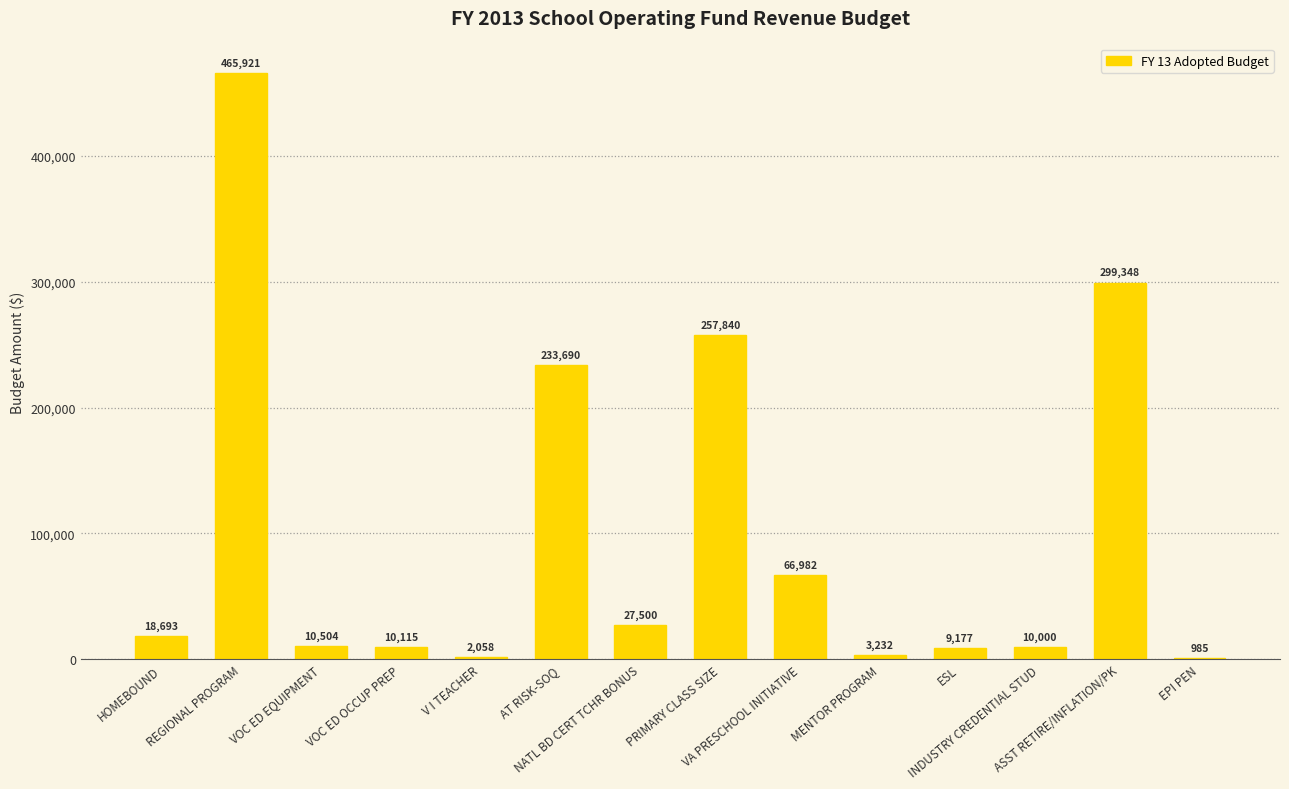

What is the sum of all values?

1416045